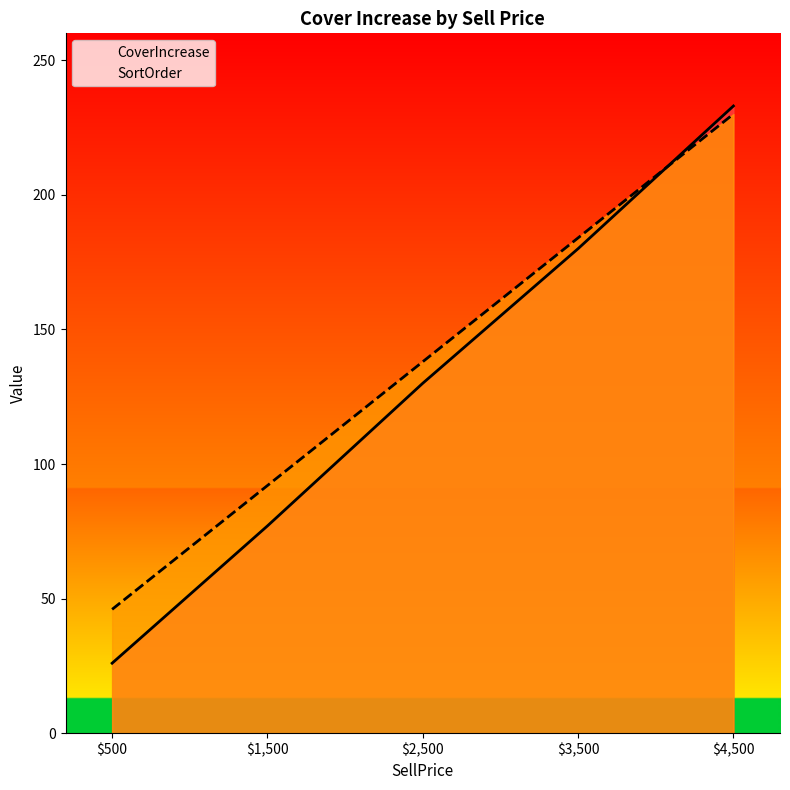

List the series in order of their peak value, lowest first.

SortOrder, CoverIncrease